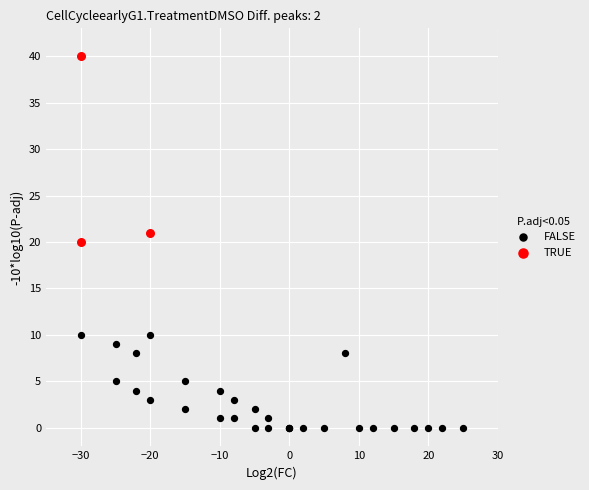

Which series reaches the maximum Y coordinate?

TRUE